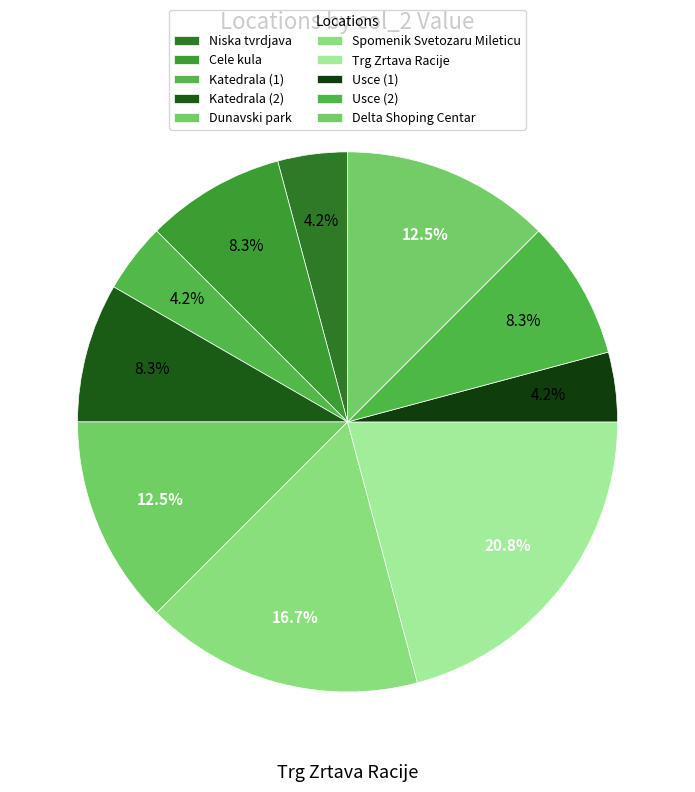

What is the total percentage of Katedrala (1) and Dunavski park?

16.7%